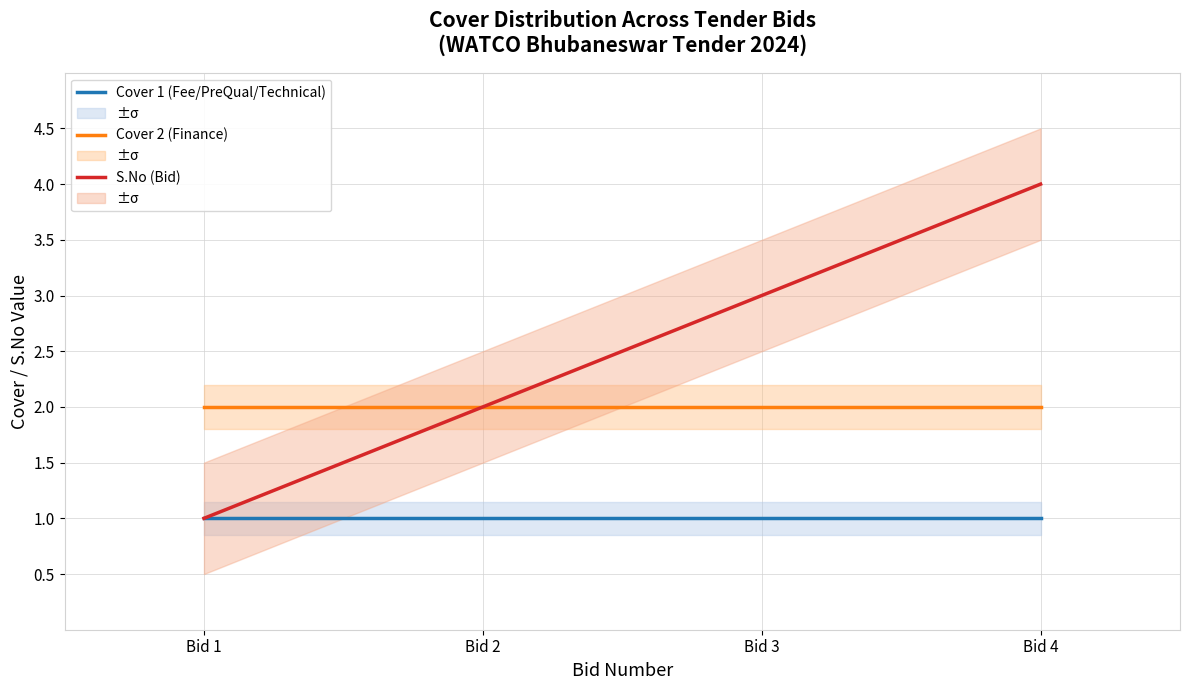

What are all the series names shown in the legend?

Cover 1 (Fee/PreQual/Technical), Cover 2 (Finance), S.No (Bid)